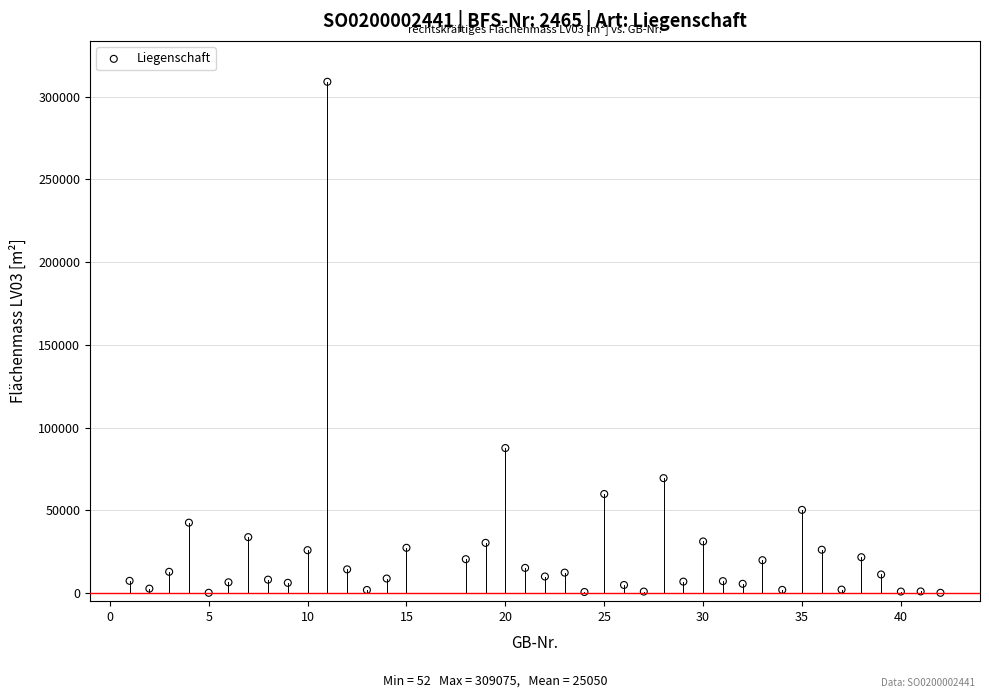

What is the range of X values (max minus min)?

41